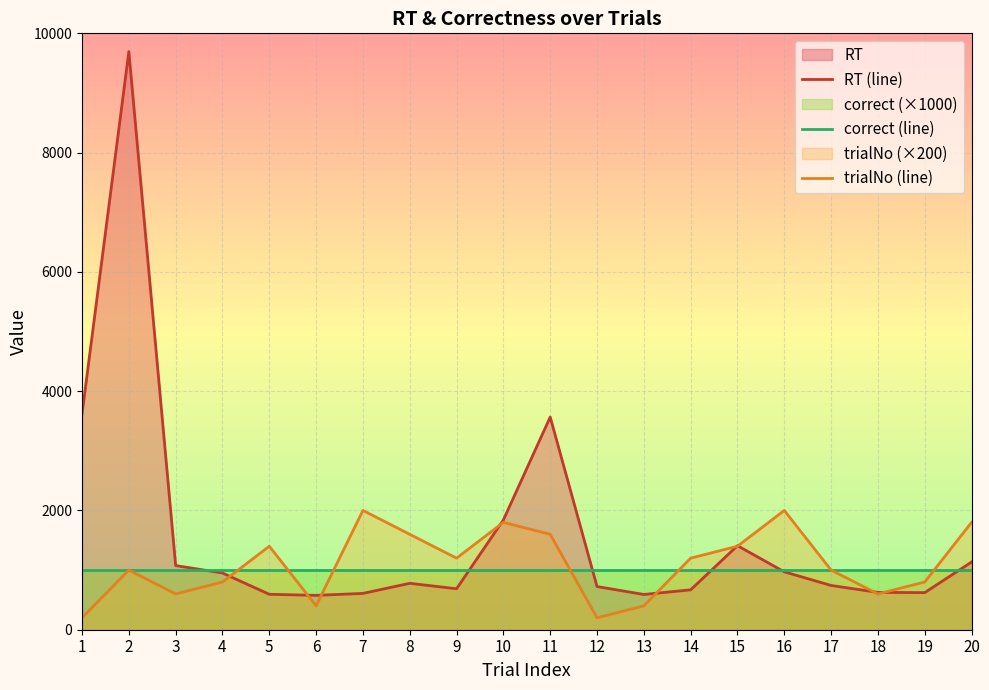

Is it true that RT (line) equals 137 at 5?

False